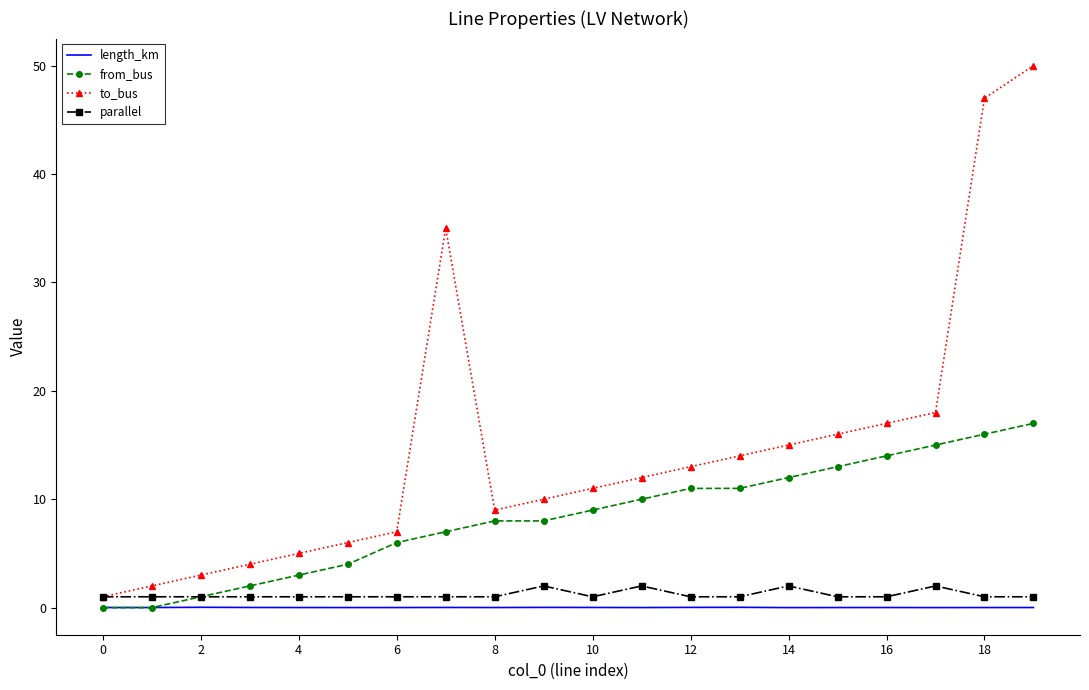

Which series has the largest range (max minus min)?

to_bus